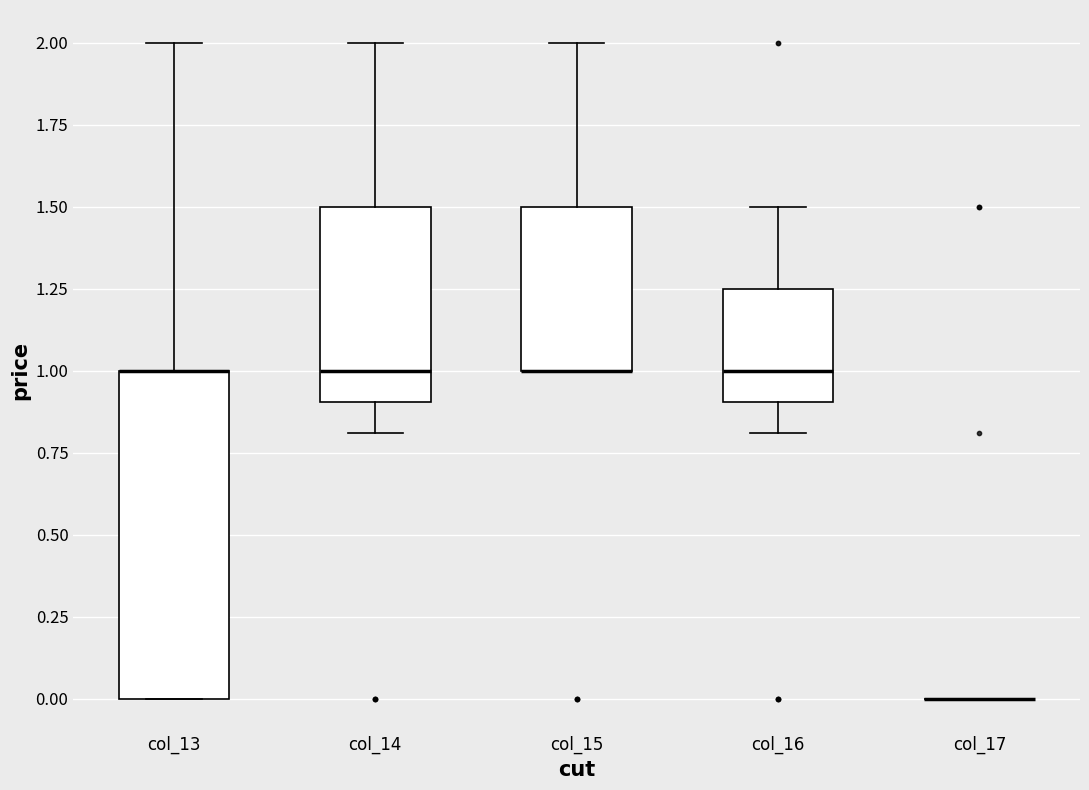

Which box is the tallest, from its lower edge to its upper edge?

col_13